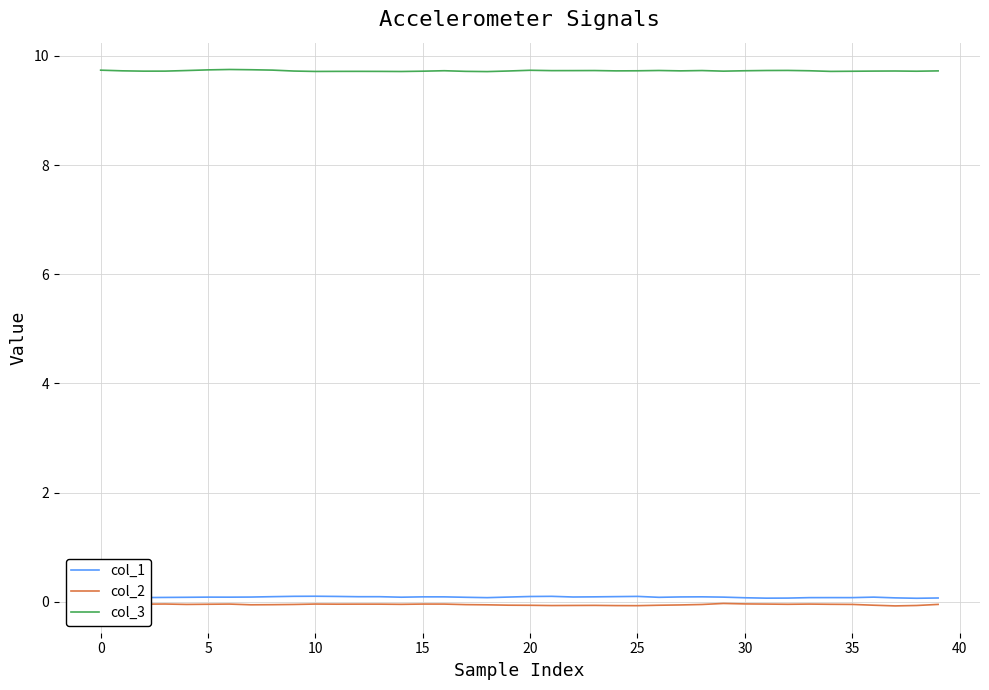

What is the sum of all col_1 values?

3.5